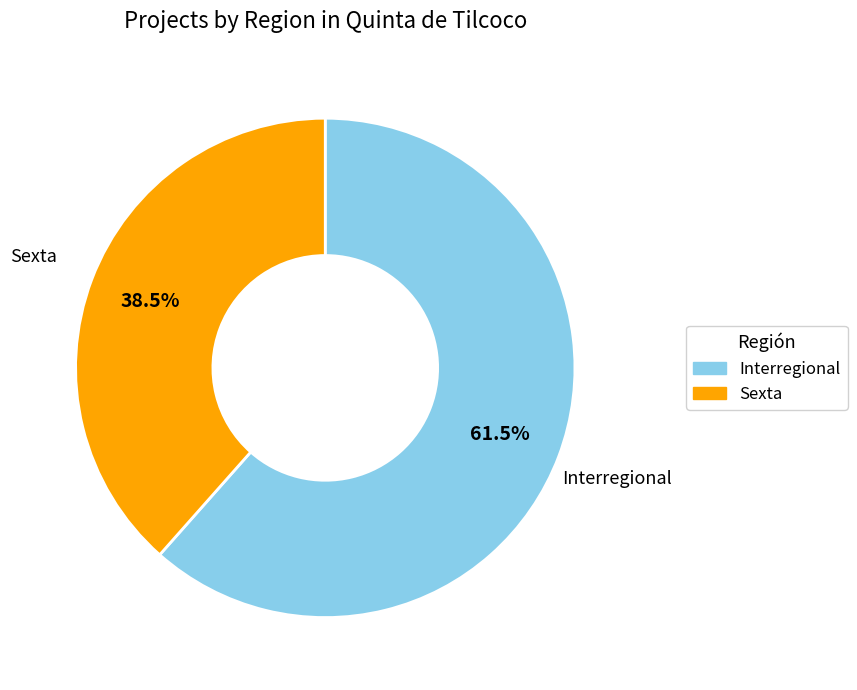

Count the number of slices in the pie.

2